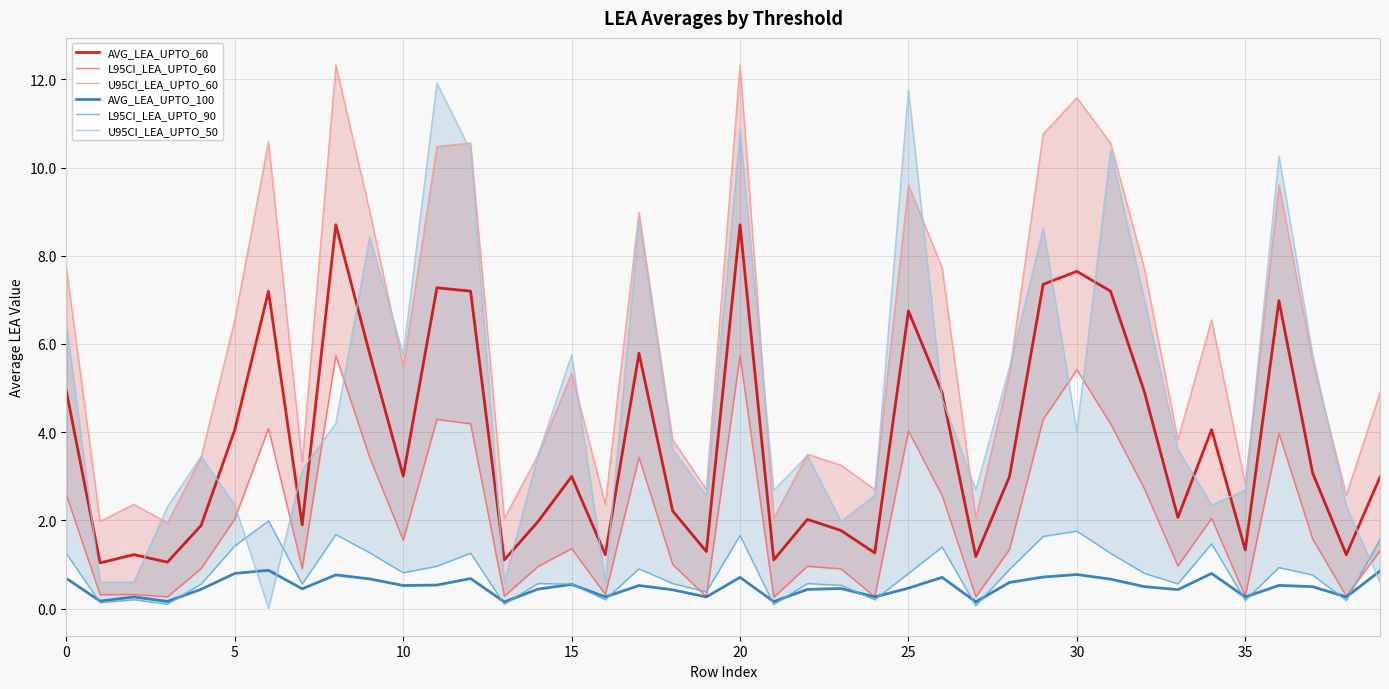

The value of AVG_LEA_UPTO_100 at 35 is 0.3. True or false?

True